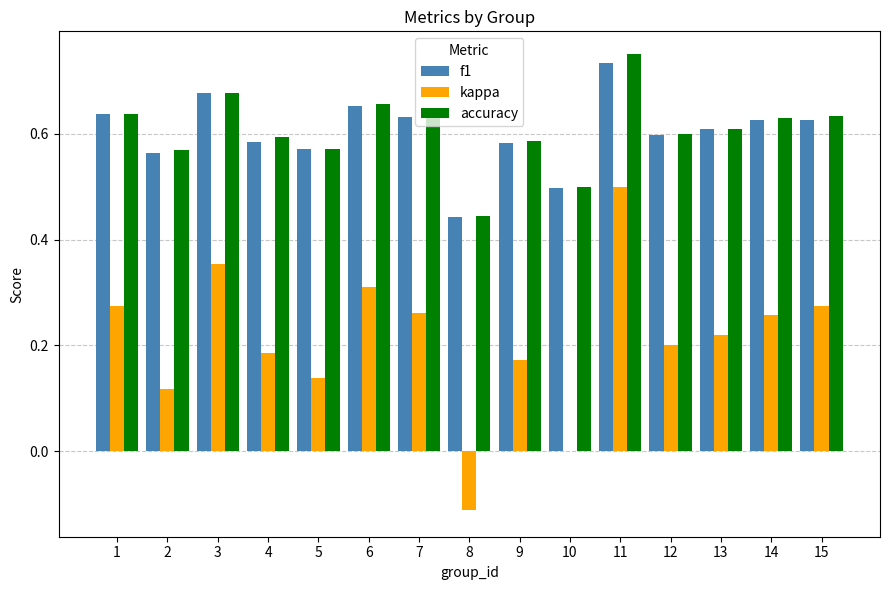

Which series changed the most between 7 and 8?

kappa